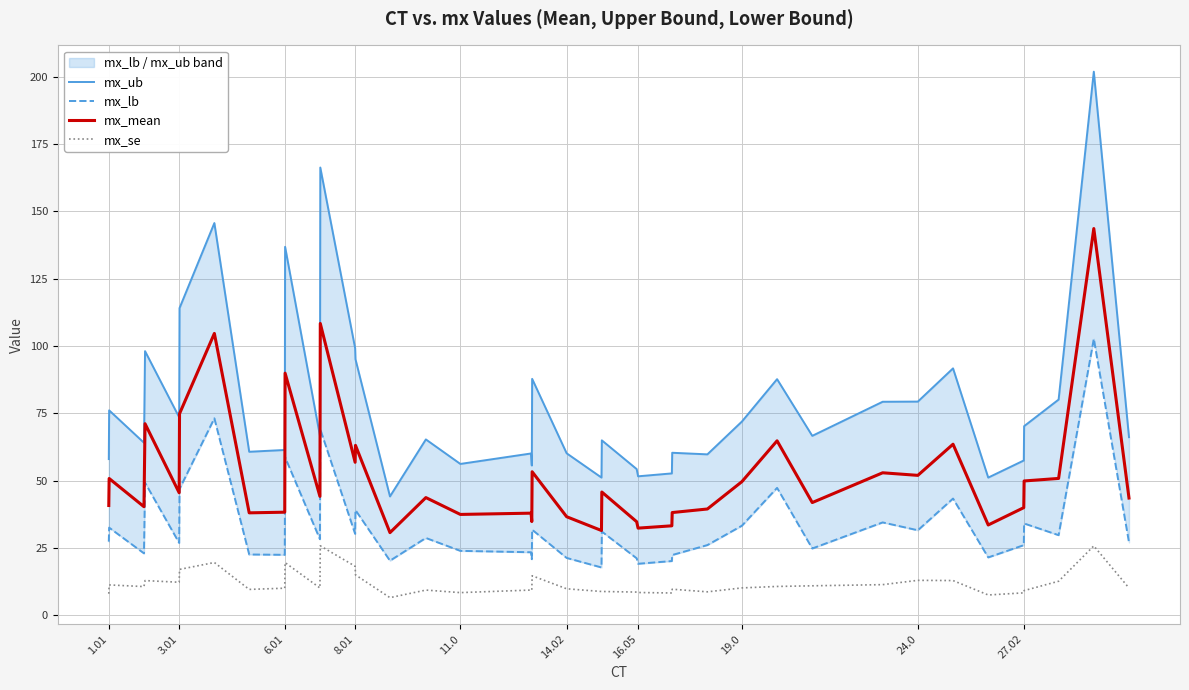

True or false: mx_se has a value of 12.9 at 24.0.

True